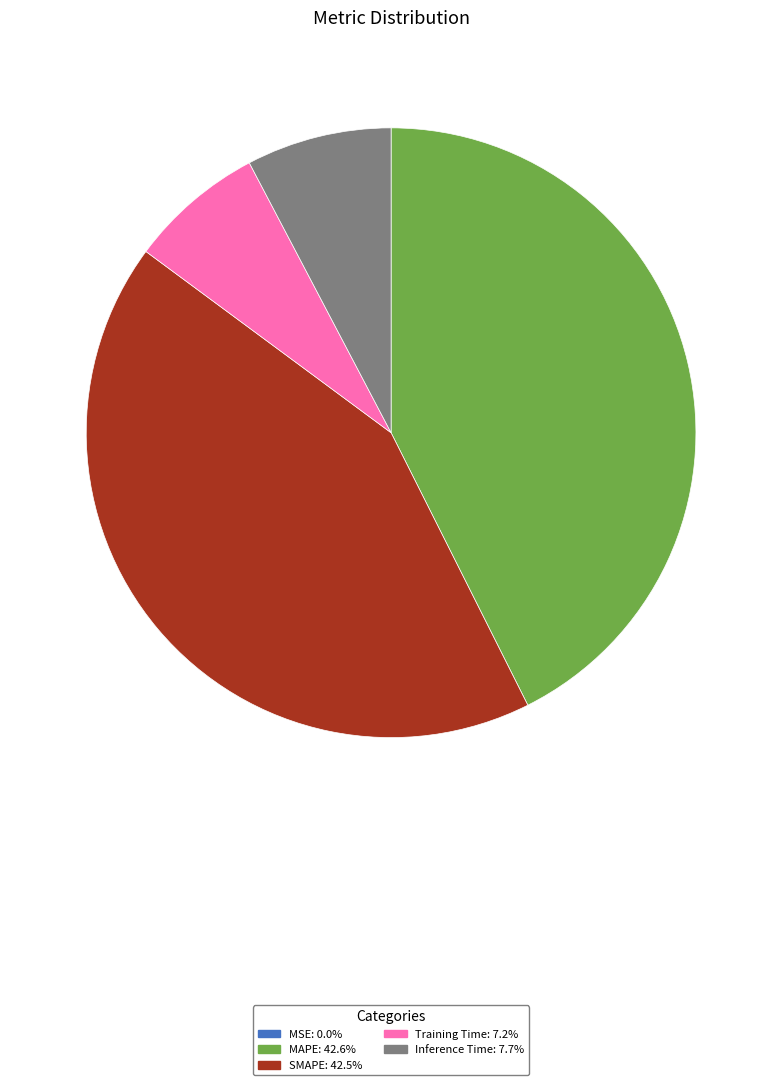

Does Inference Time: 7.7% account for over 50% of the chart?

No